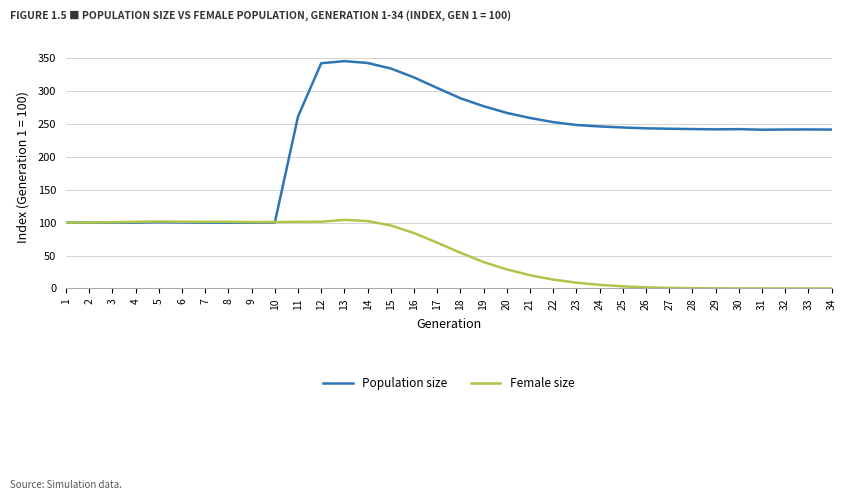

Which series changed the most between 10 and 15?

Population size